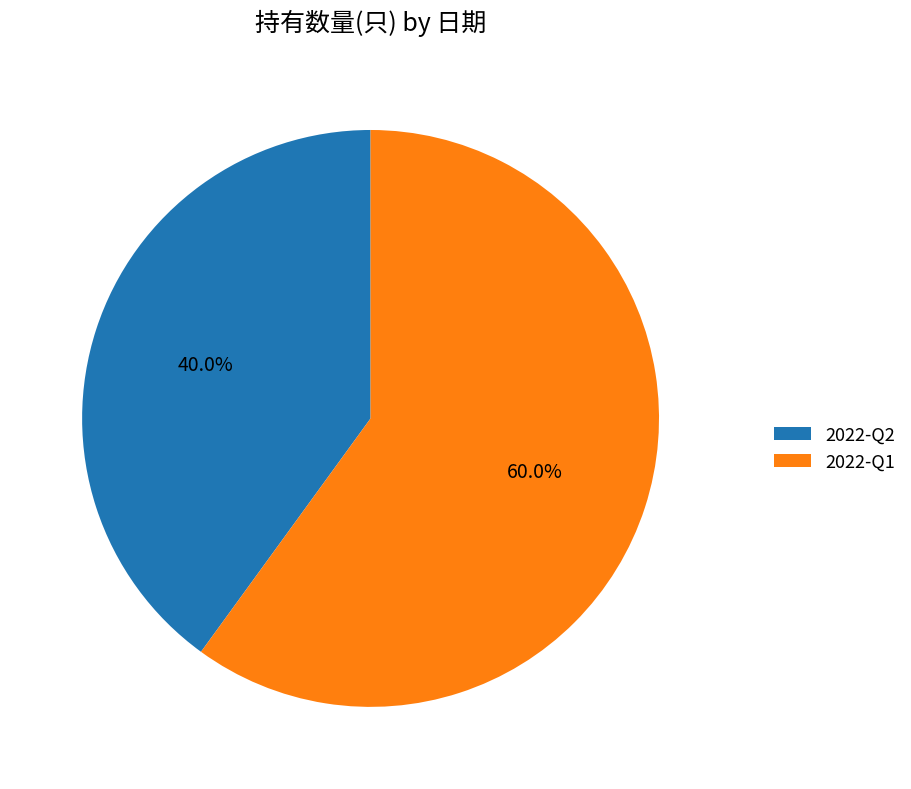

How much of the chart is everything except 2022-Q1?

40.0%